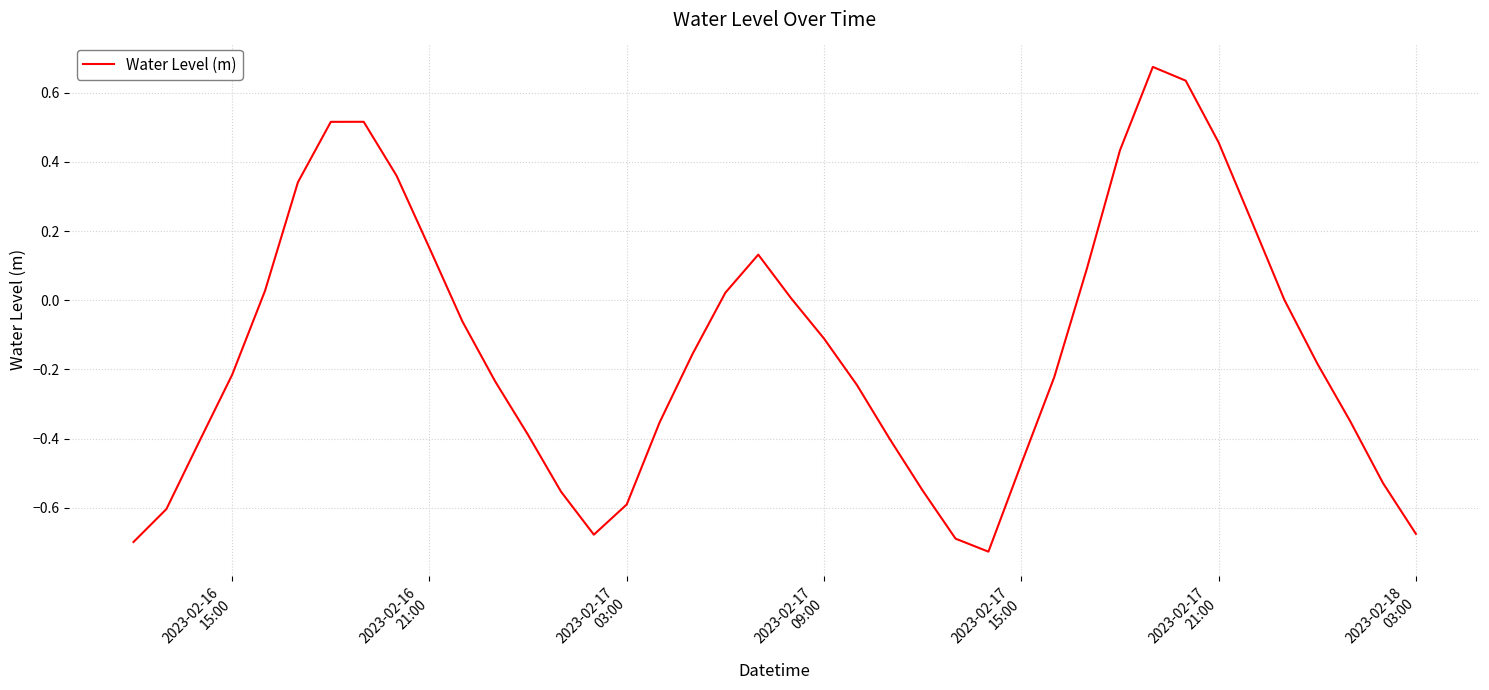

What is the difference between the maximum and minimum values?

1.4